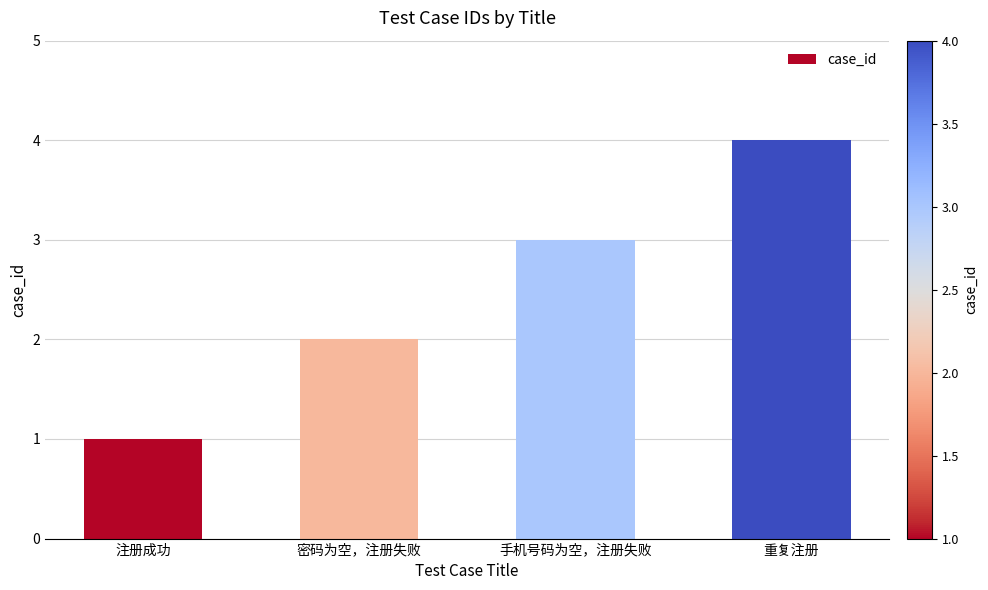

Reading right to left, extract all data points from this chart.

重复注册=4	手机号码为空，注册失败=3	密码为空，注册失败=2	注册成功=1